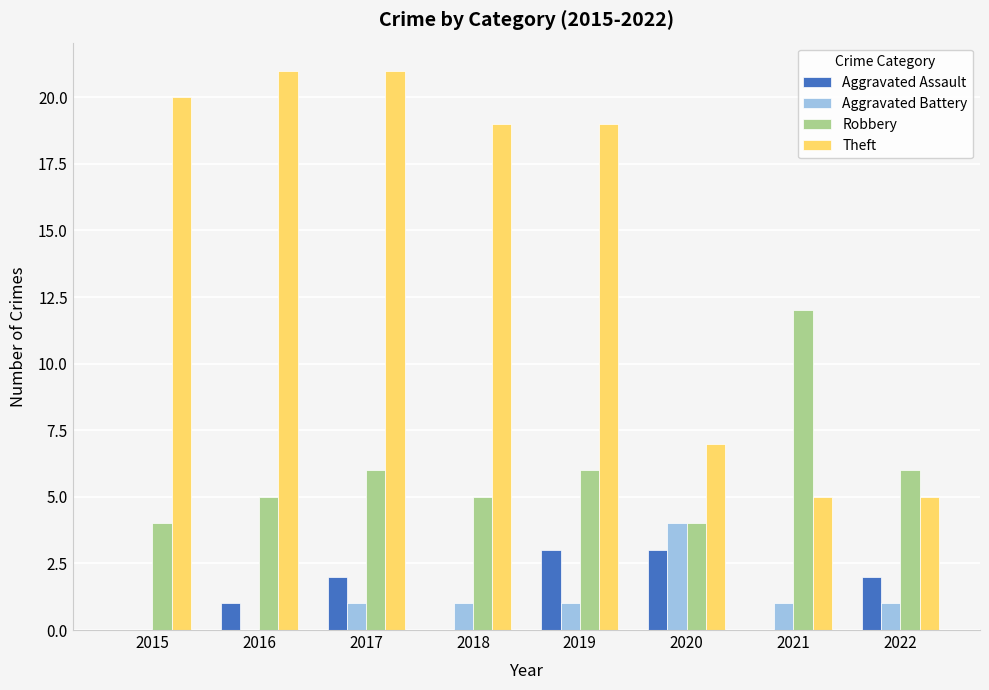

At which category is the sum across all series the highest?

2017